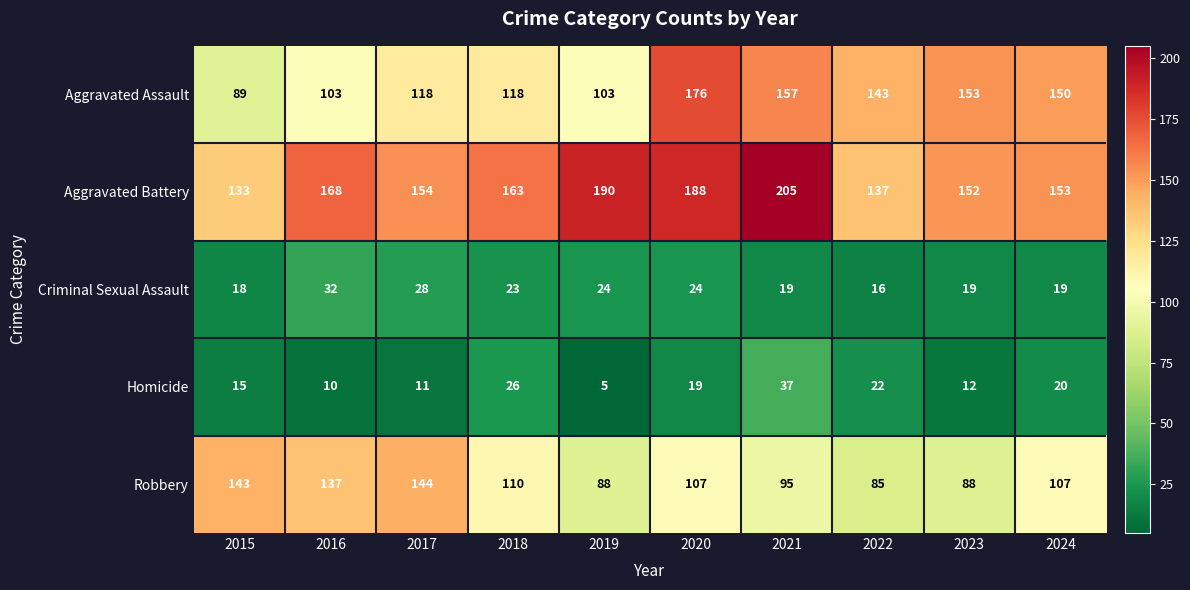

At how many categories does at least one series exceed 116?

10